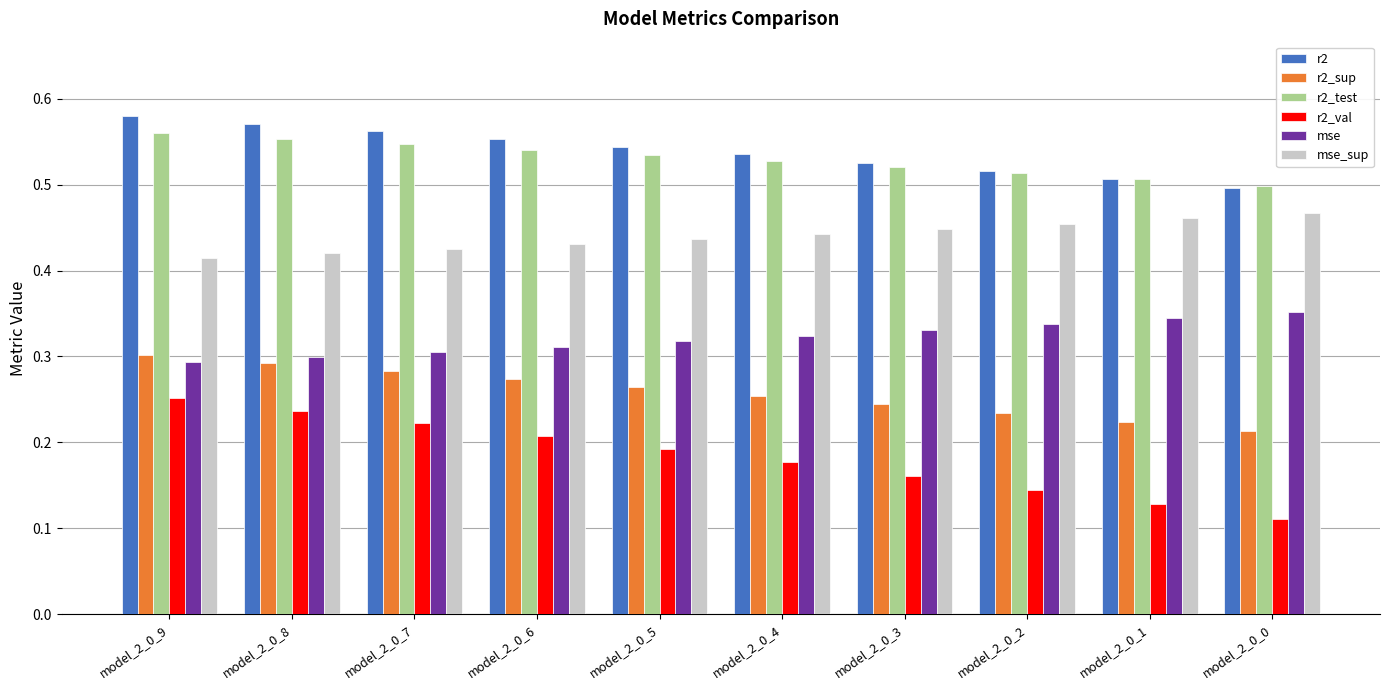

How many series are shown in this chart?

6